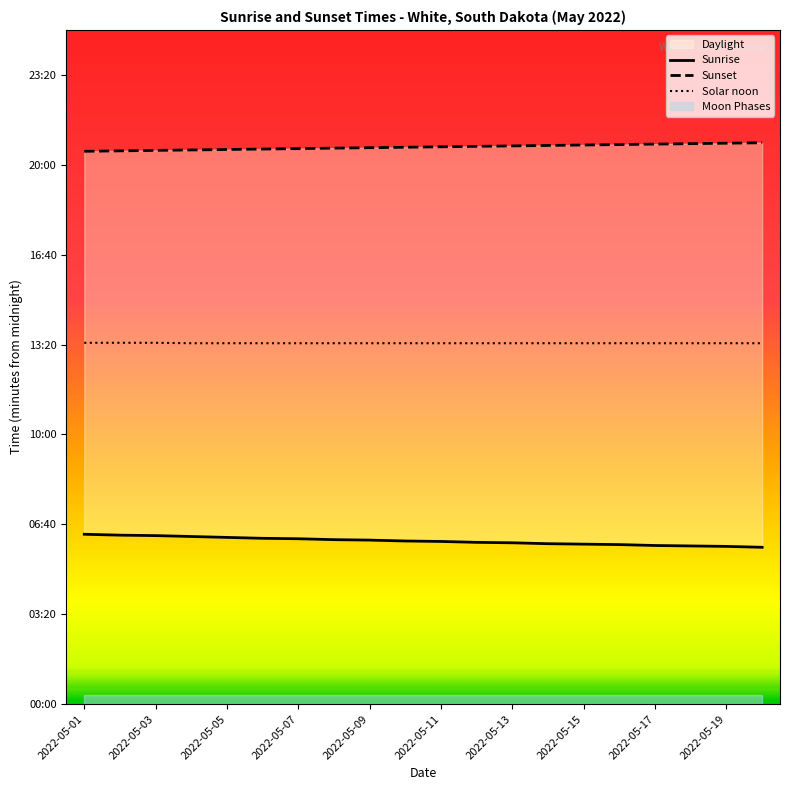

Where does the Sunset series first go above 1240?

11